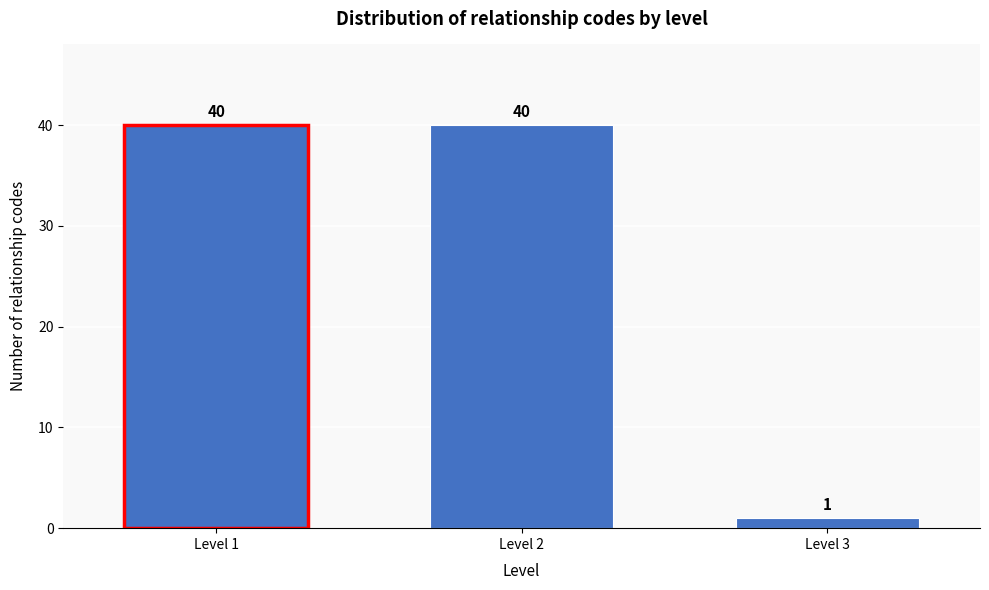

Reading right to left, list all the values displayed in this chart.

Level 3=1	Level 2=40	Level 1=40